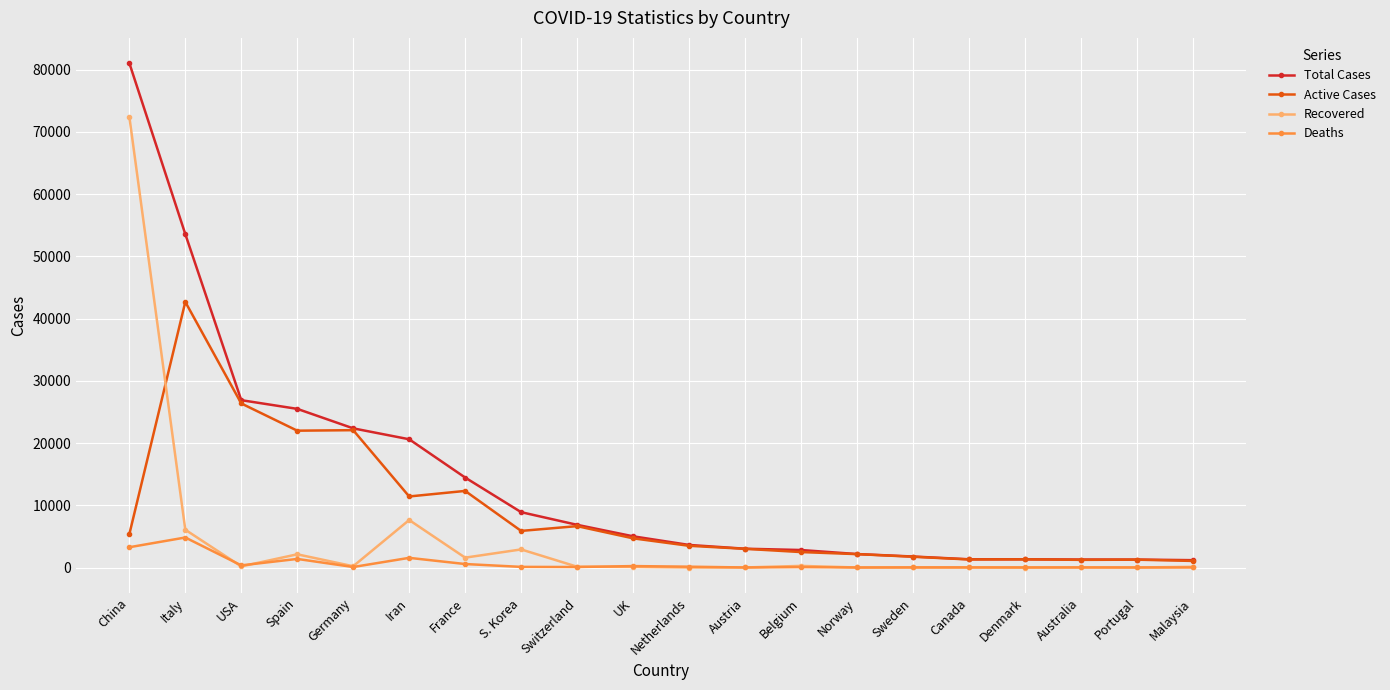

What is the greatest value displayed?

81054